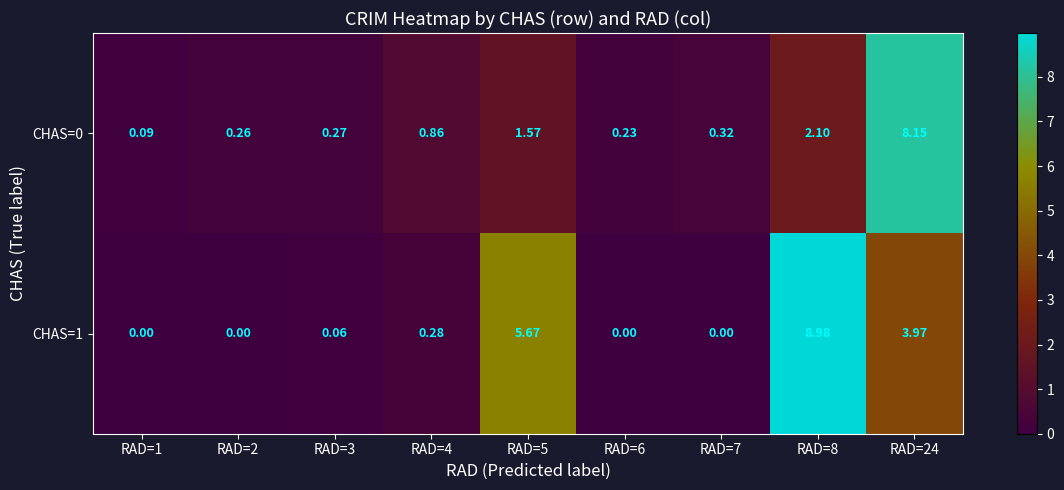

Is the value of CHAS=0 at RAD=4 greater than the value of CHAS=1 at RAD=6?

Yes